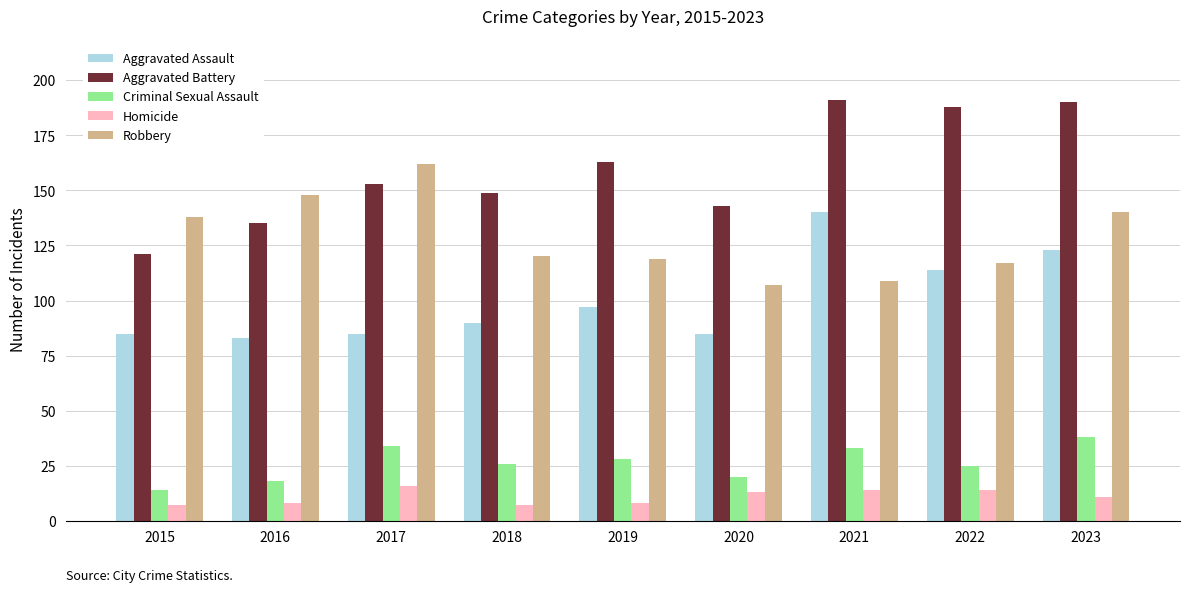

The Aggravated Battery series shows 153 at 2017. True or false?

True